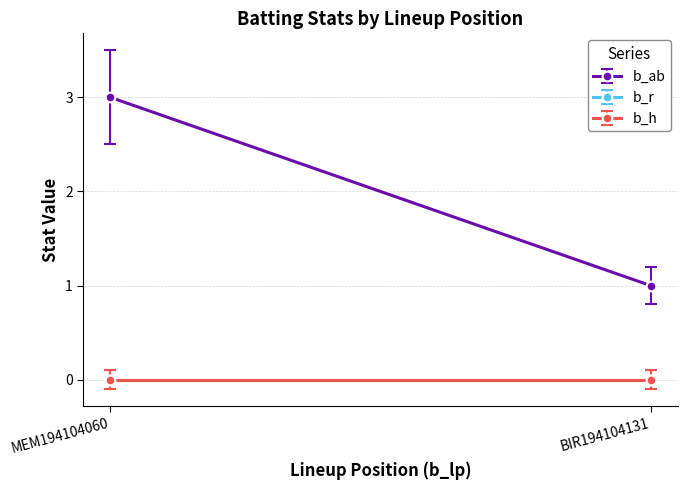

Which series has the widest spread of values?

b_ab